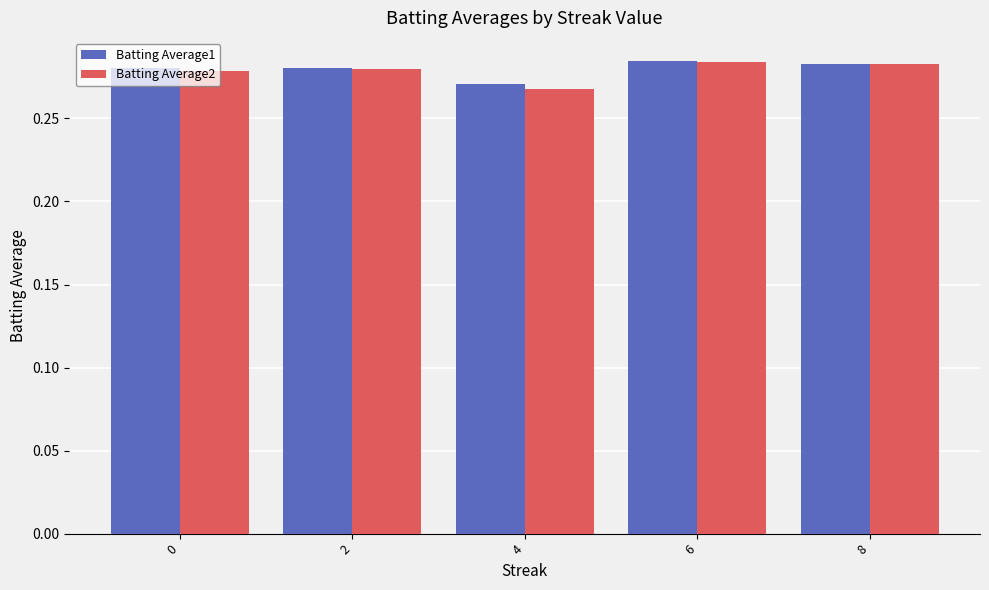

What is the sum of the Batting Average1 values at 8 and 4?

0.6